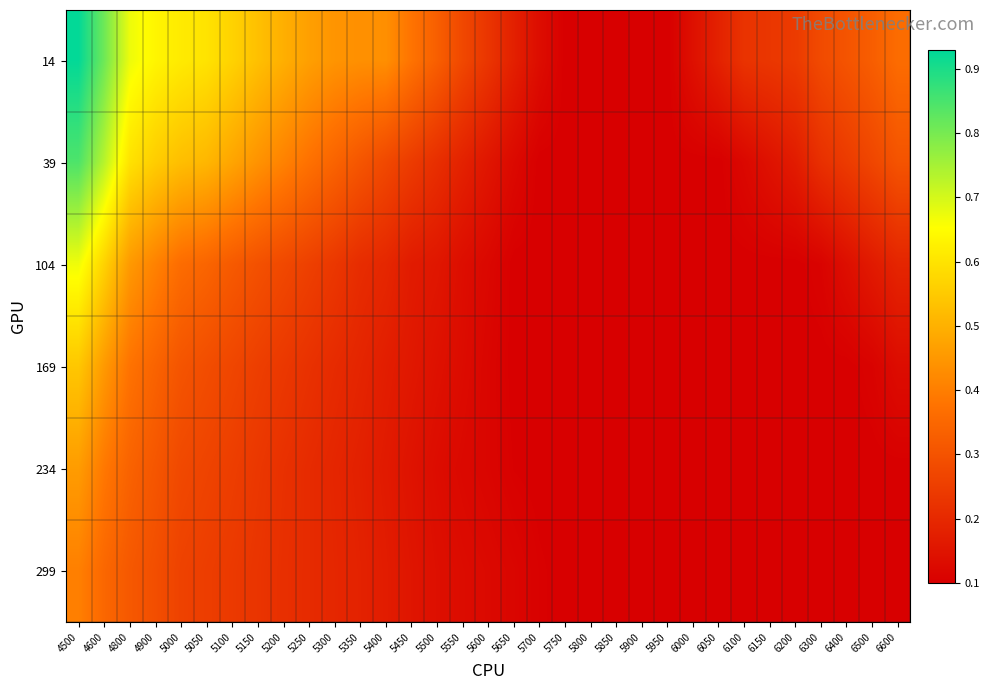

At which category is the sum across all series the highest?

4500